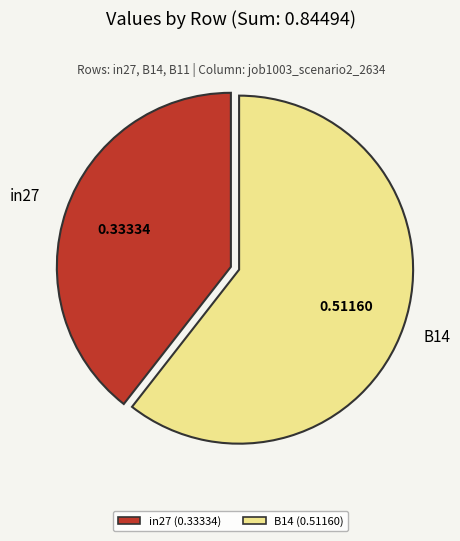

How many segments does this pie chart have?

2